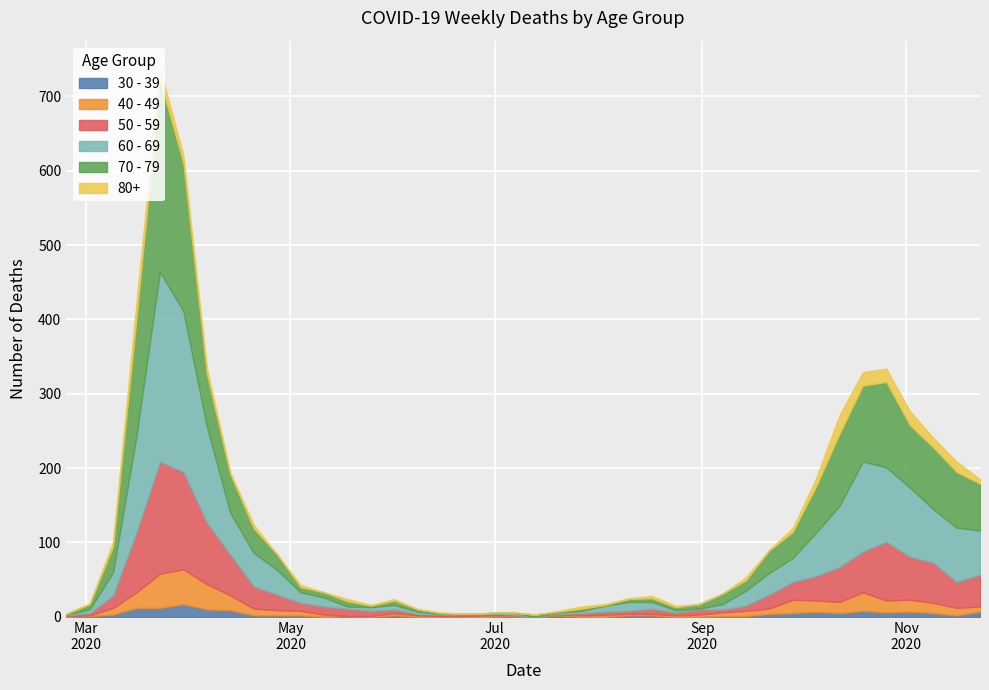

What is the difference between the 70 - 79 values at 2020-04-20 and 2020-07-27?

30